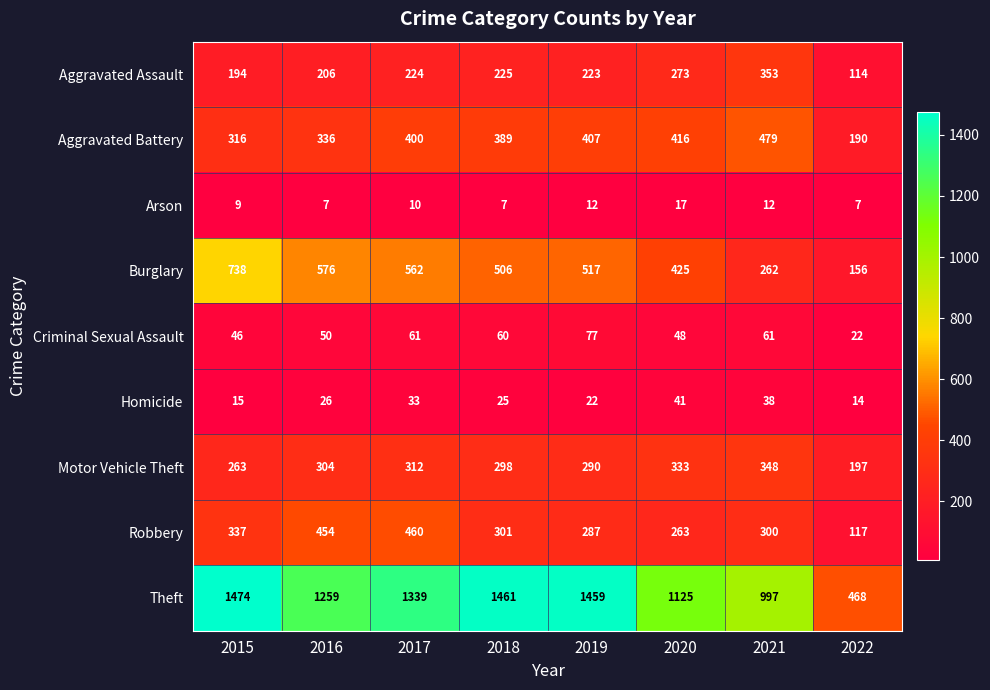

Where is Burglary nearest to the value 447?

2020